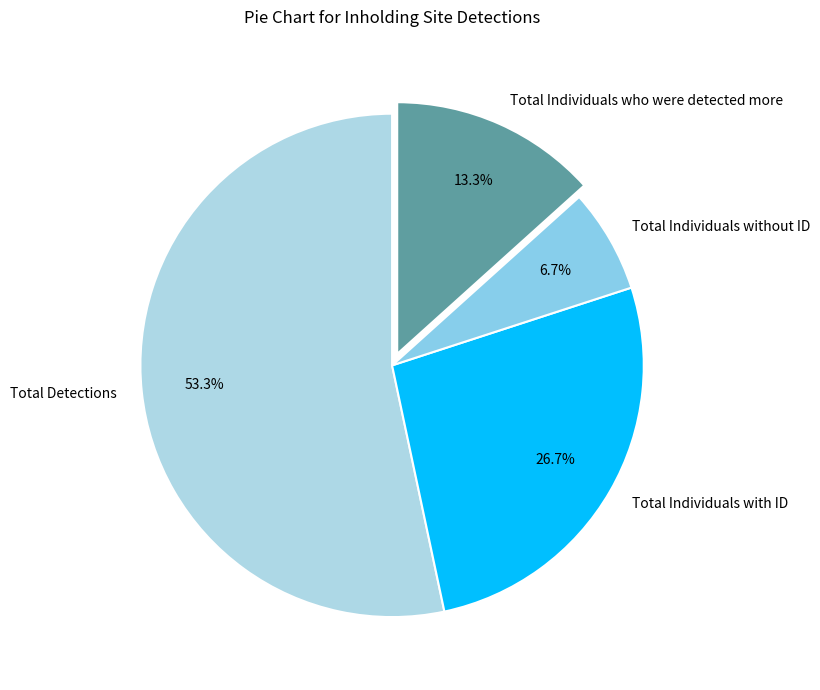

What percentage is the Total Individuals without ID slice, to the nearest percent?

7%